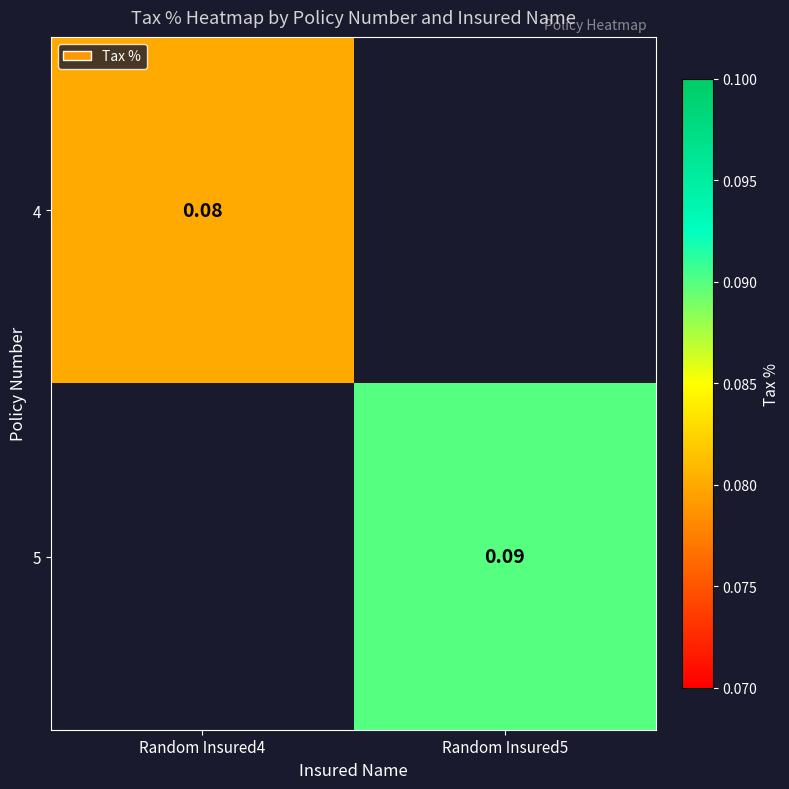

Count the number of categories in the chart.

2